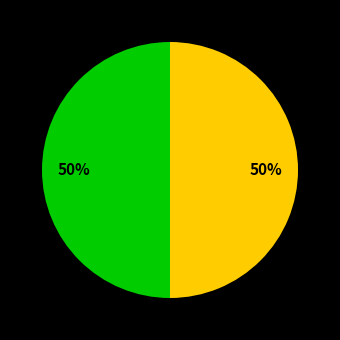

How many slices are in this pie chart?

2